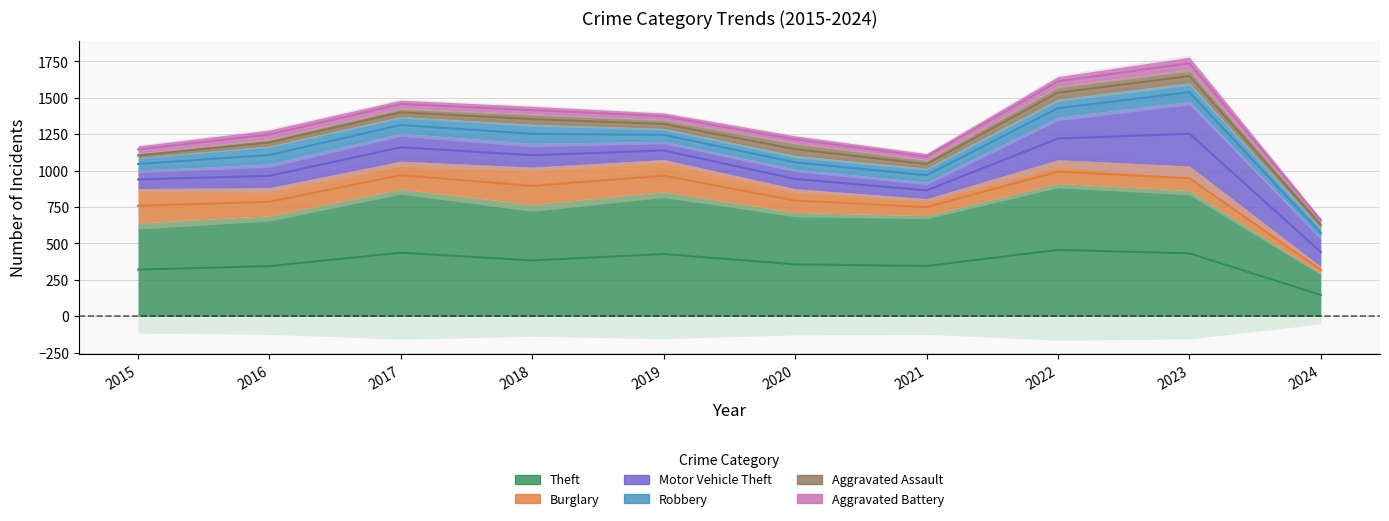

At how many categories does at least one series exceed 697?

6